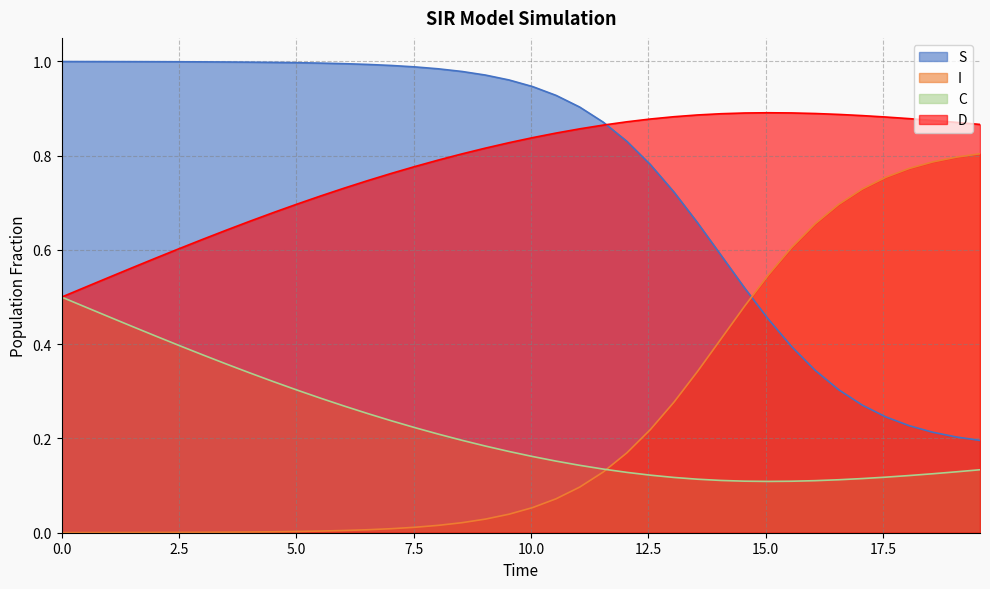

What is the sum of all C values?

8.9